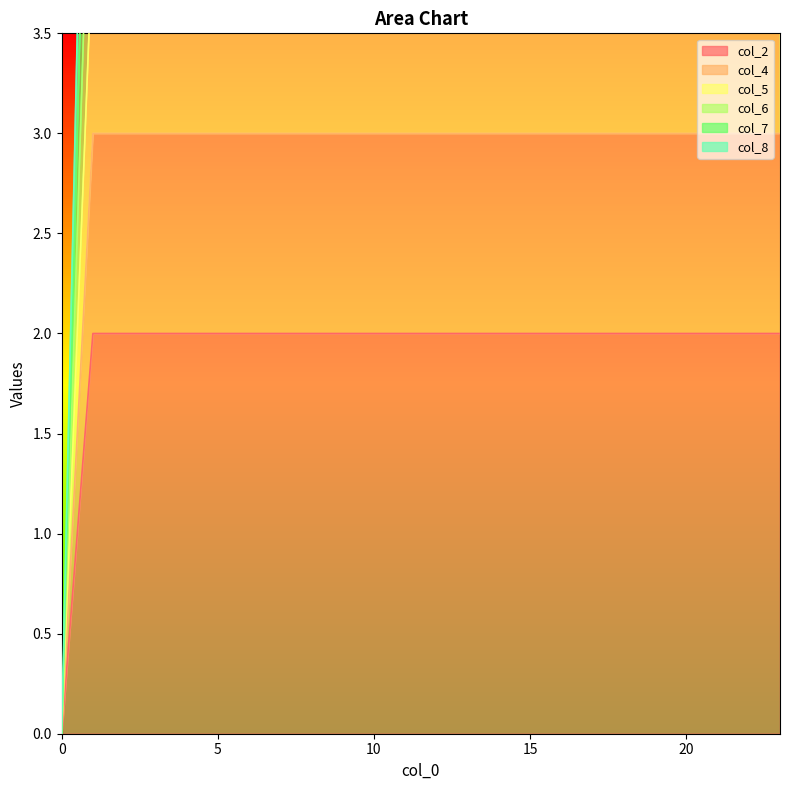

What value does the col_4 series have at 4?

2